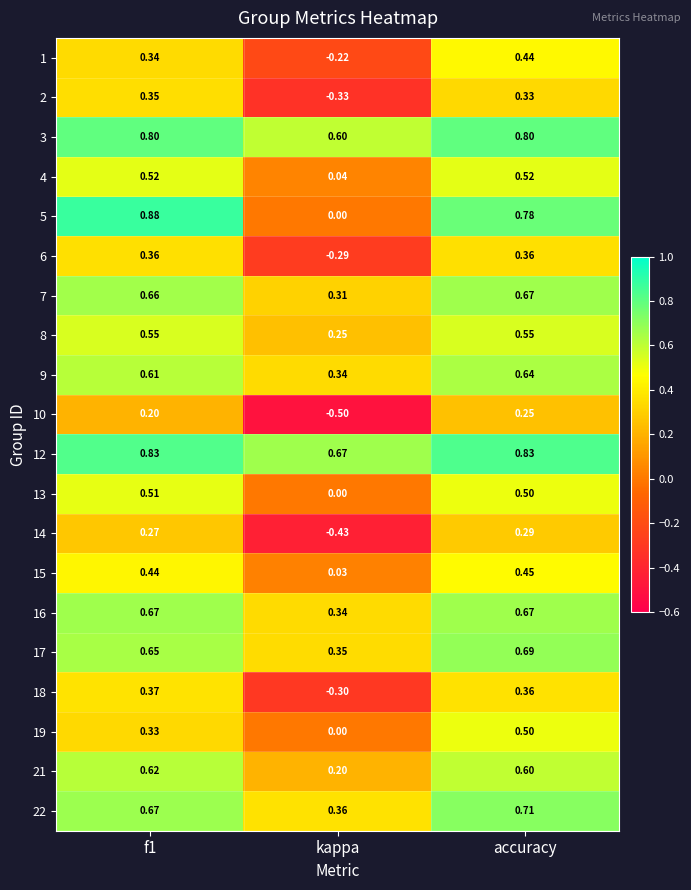

At which category is the sum across all series the highest?

accuracy